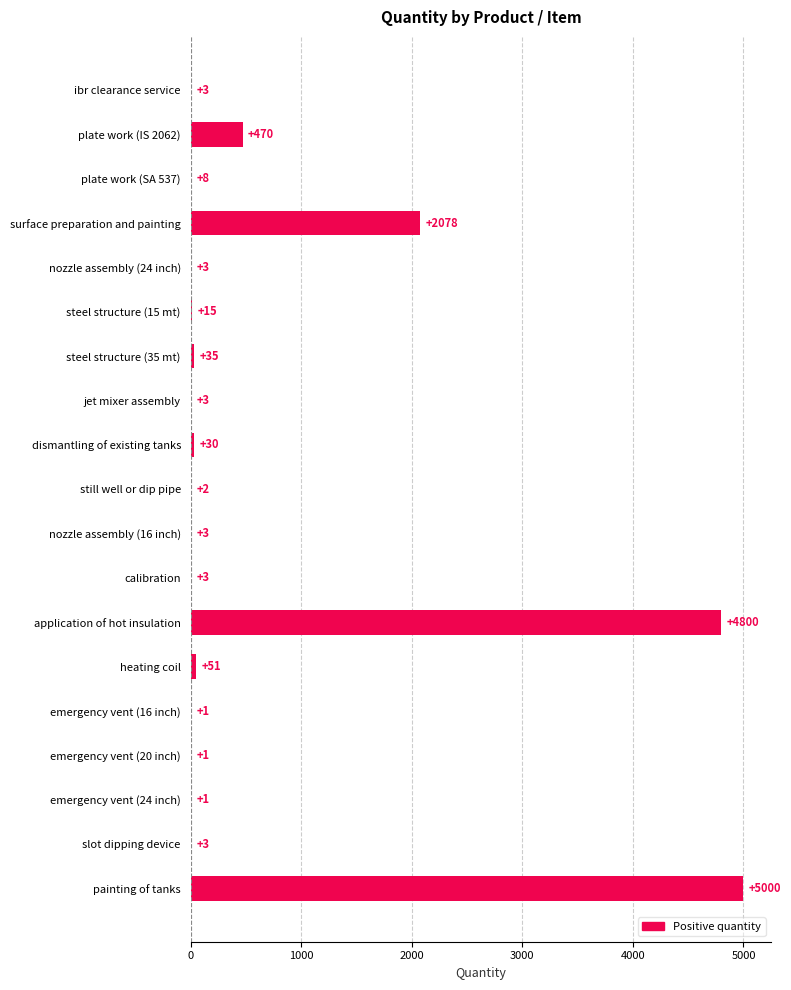

What is the greatest value displayed?

5000.0